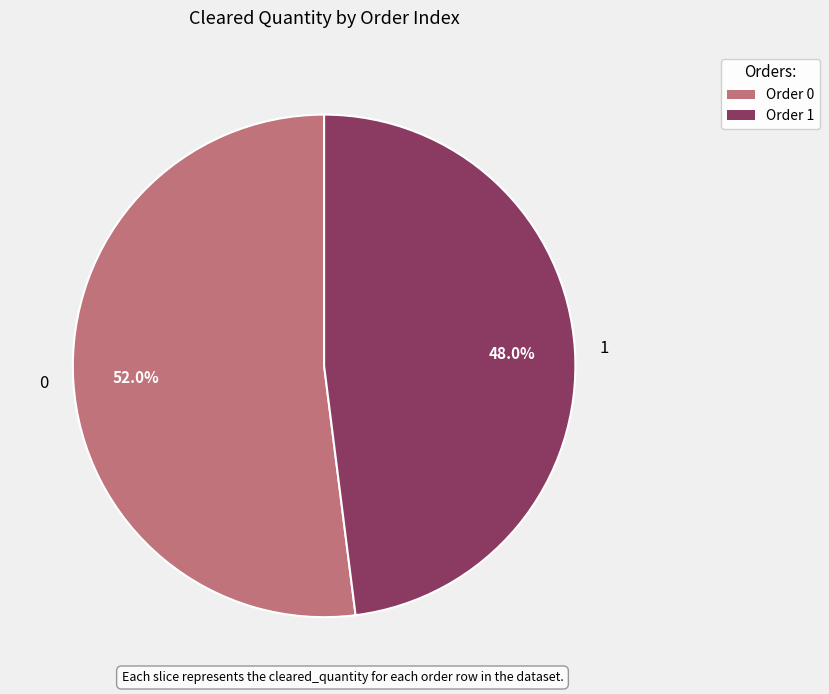

True or false: 1 accounts for 48% of the total.

True